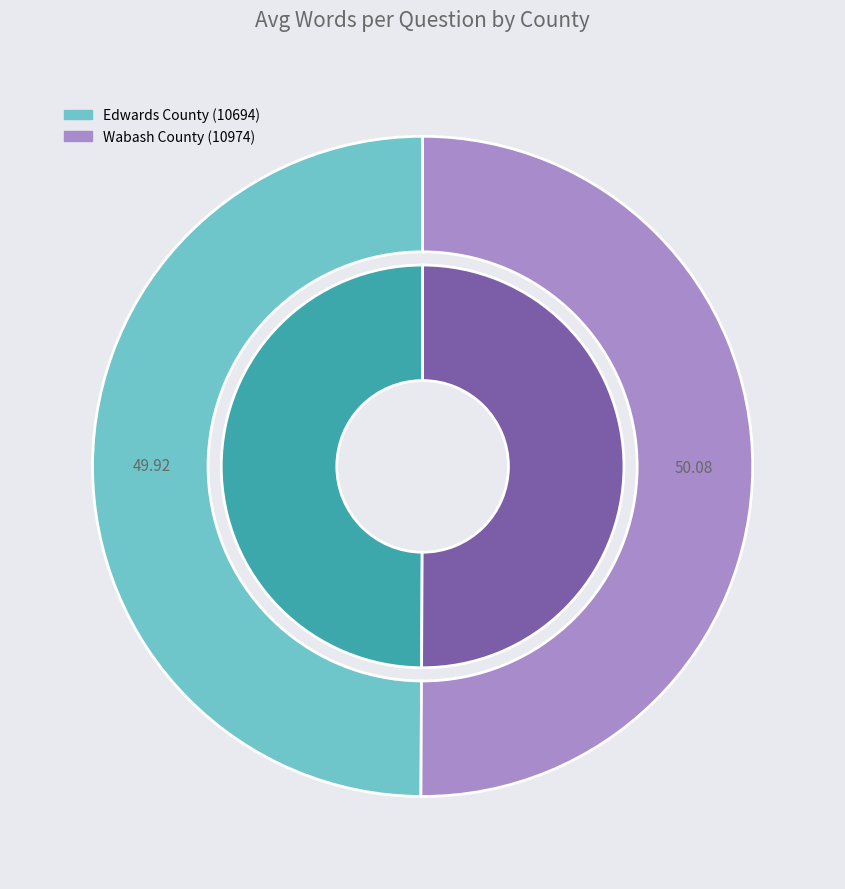

Combined, do Wabash County (10974) and Edwards County (10694) account for over 50%?

Yes